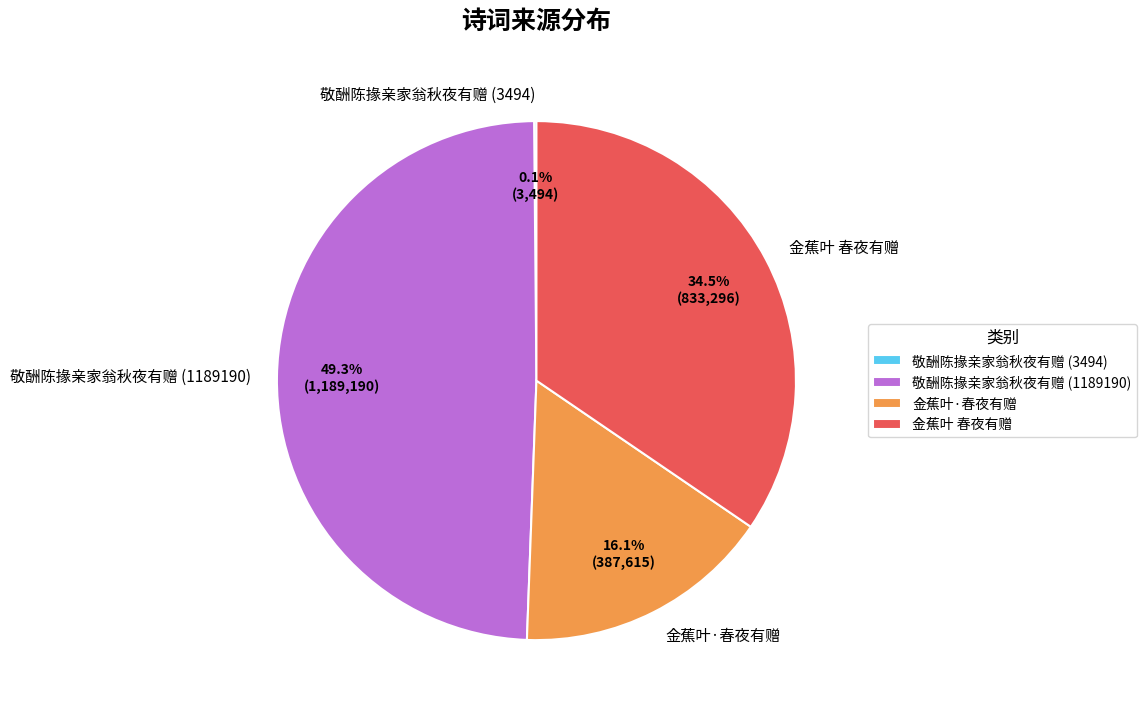

What portion of the pie excludes 金蕉叶 春夜有赠?

65.5%